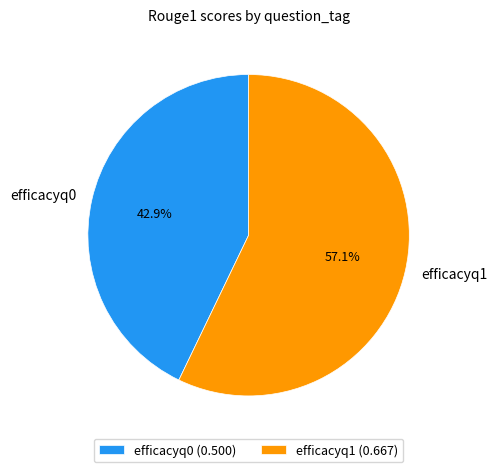

Rank the categories by value from highest to lowest.

efficacyq1, efficacyq0